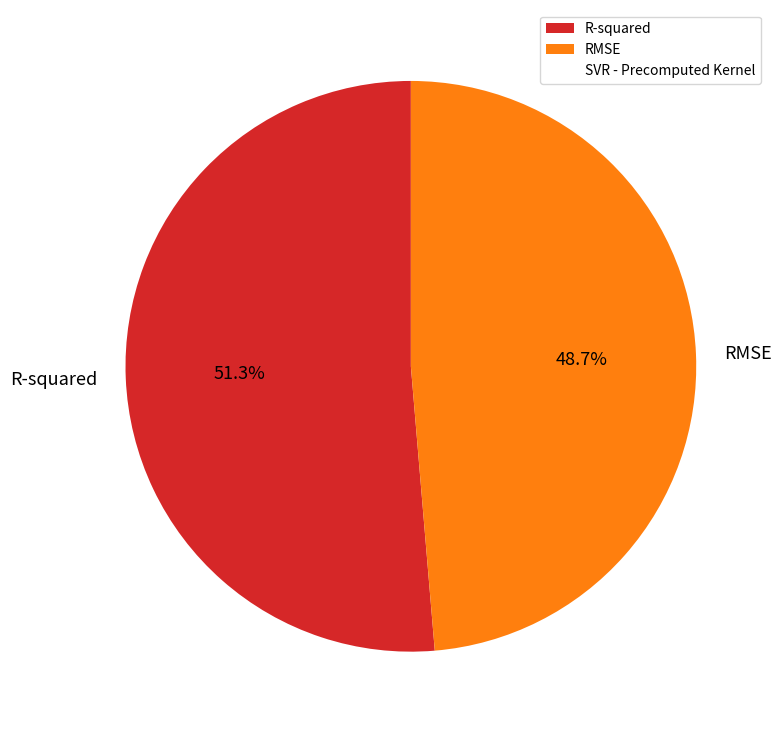

How many segments does this pie chart have?

2